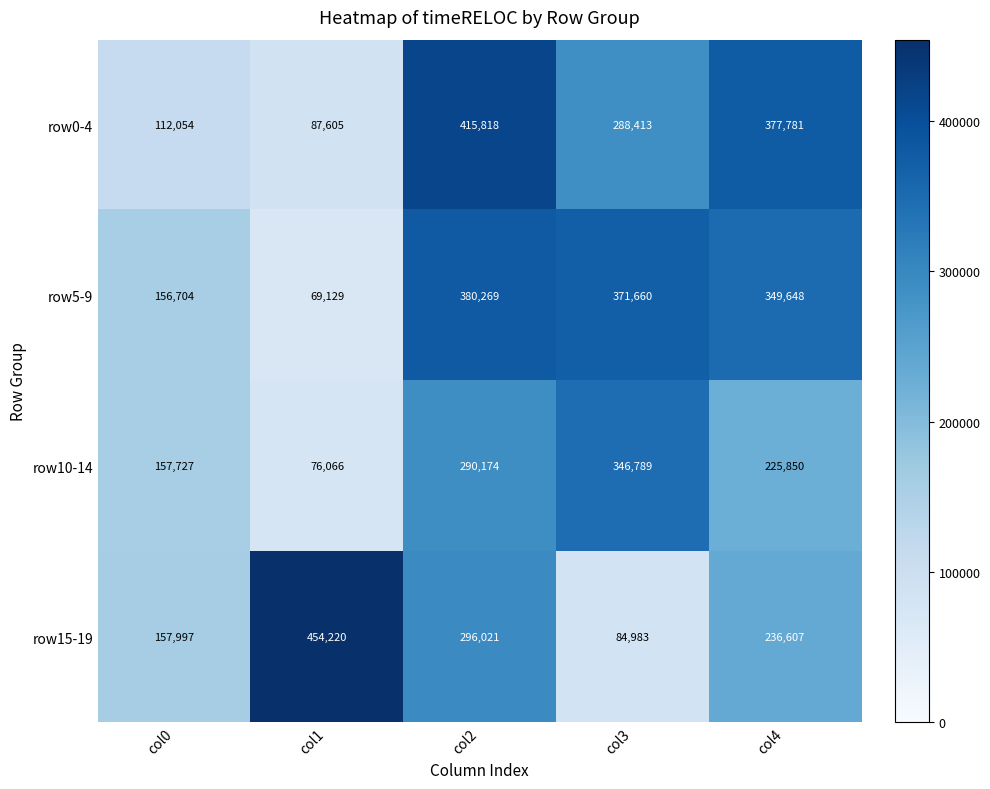

Which series has the largest total across all categories?

row5-9